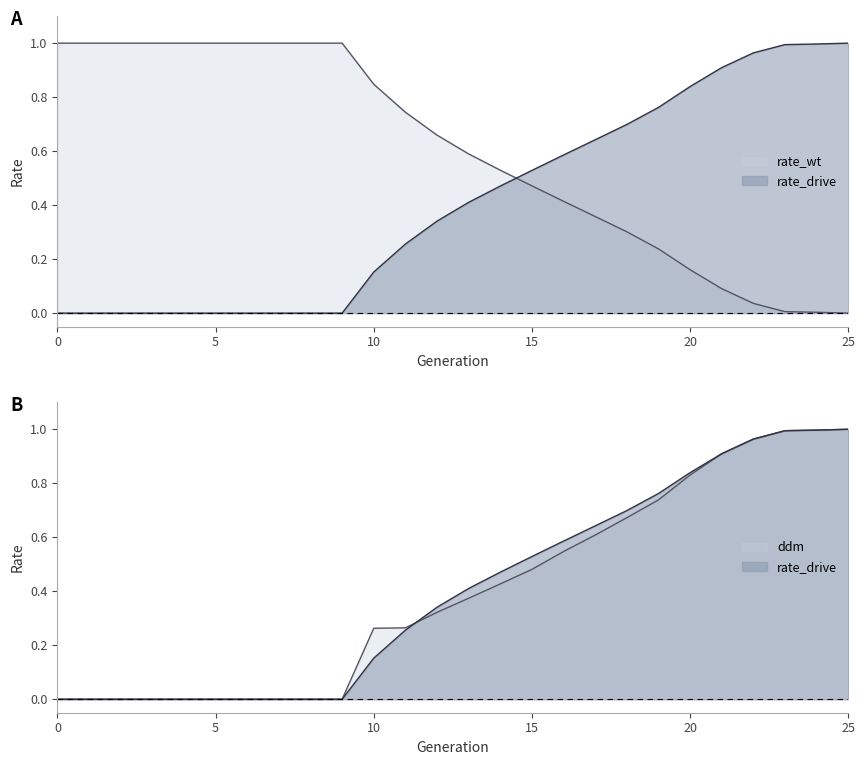

What are all the series names shown in the legend?

rate_wt, rate_drive, ddm